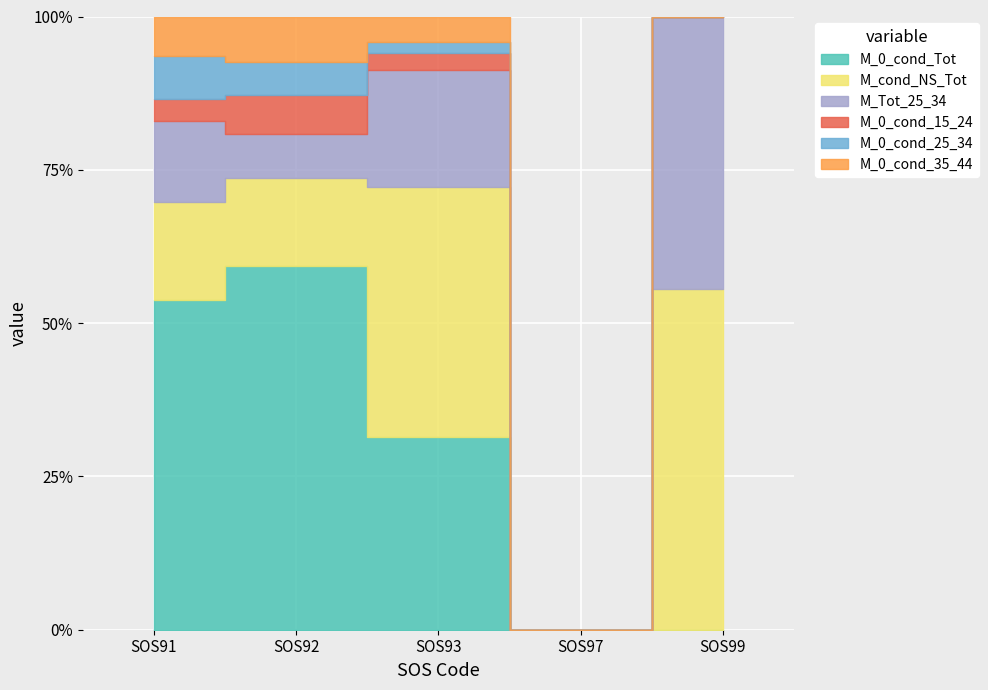

Is it true that M_0_cond_35_44 equals 0 at SOS99?

True